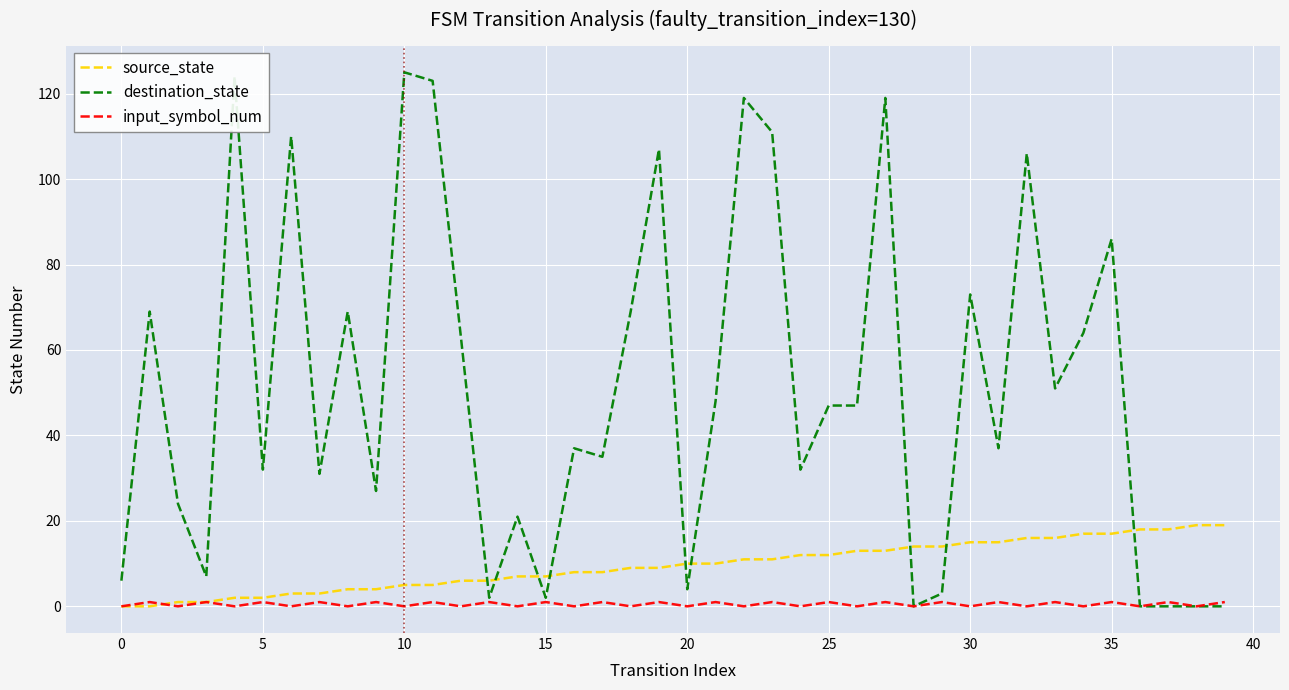

True or false: destination_state and source_state cross at least once.

True